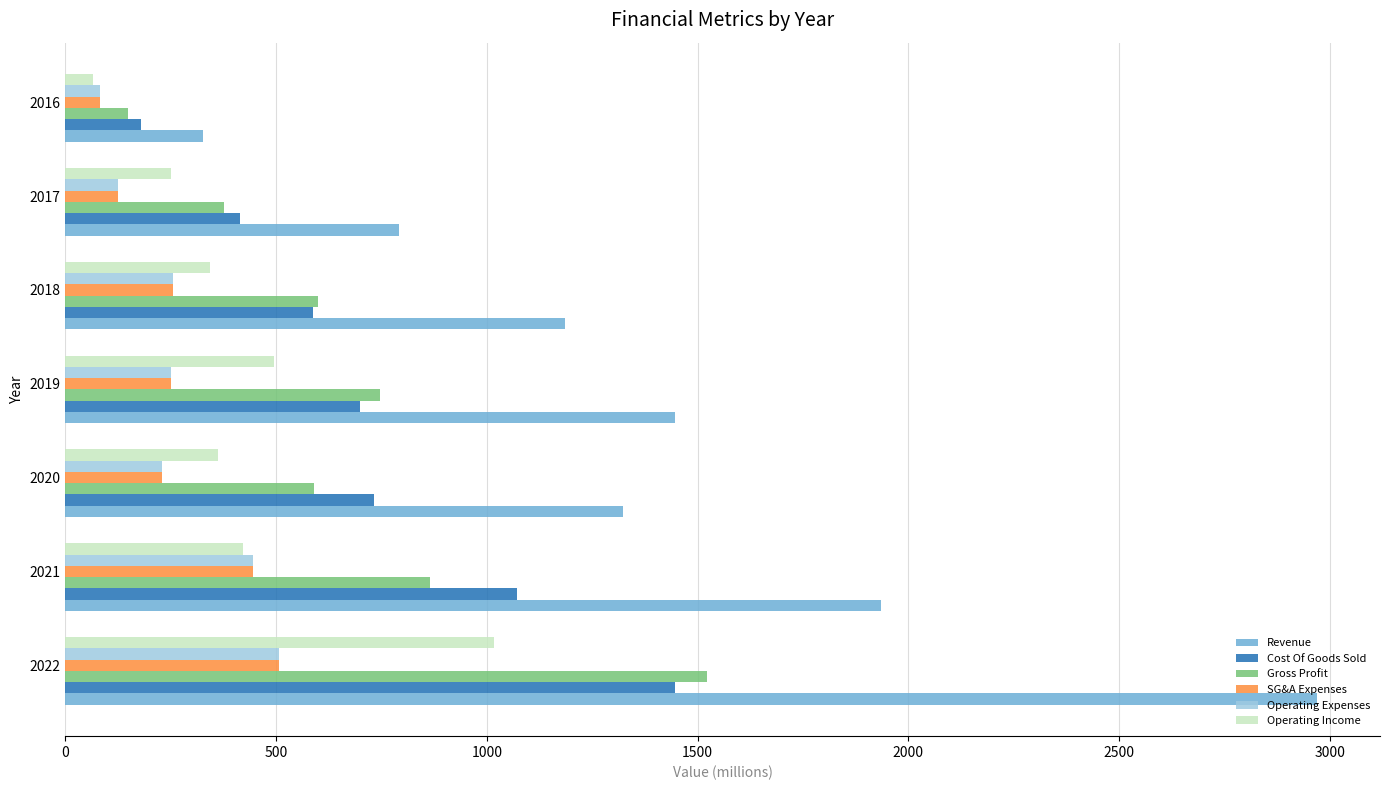

Is it true that Gross Profit equals 165.0 at 2019?

False